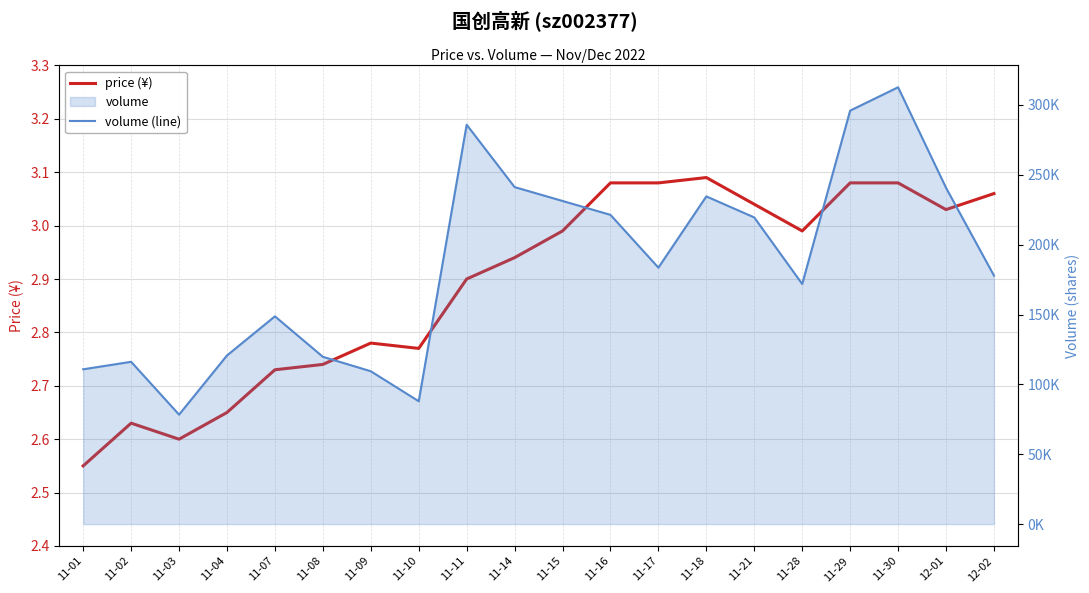

At which category is the sum across all series the highest?

11-30